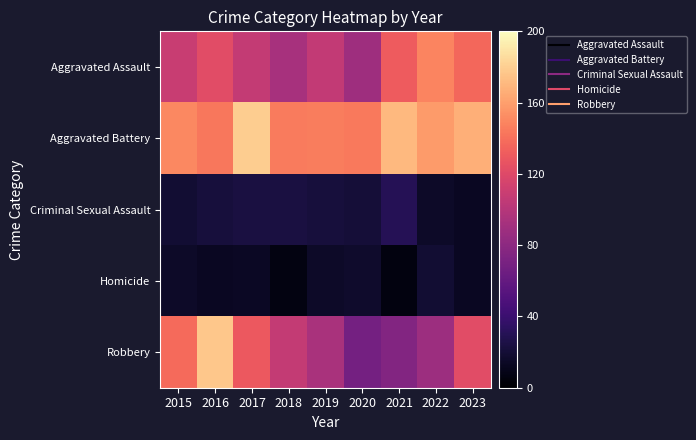

Rank the series at 2020 from highest to lowest value.

Aggravated Battery, Aggravated Assault, Robbery, Criminal Sexual Assault, Homicide